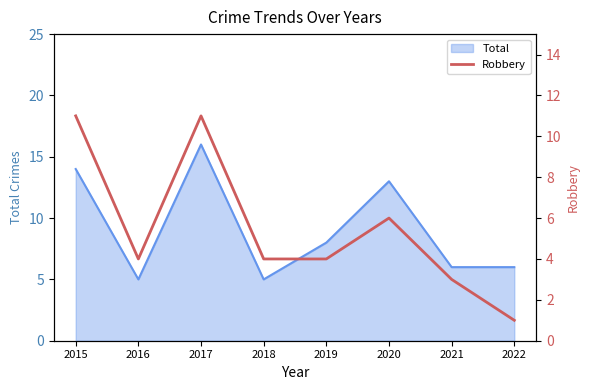

Does the chart have visible grid lines?

No